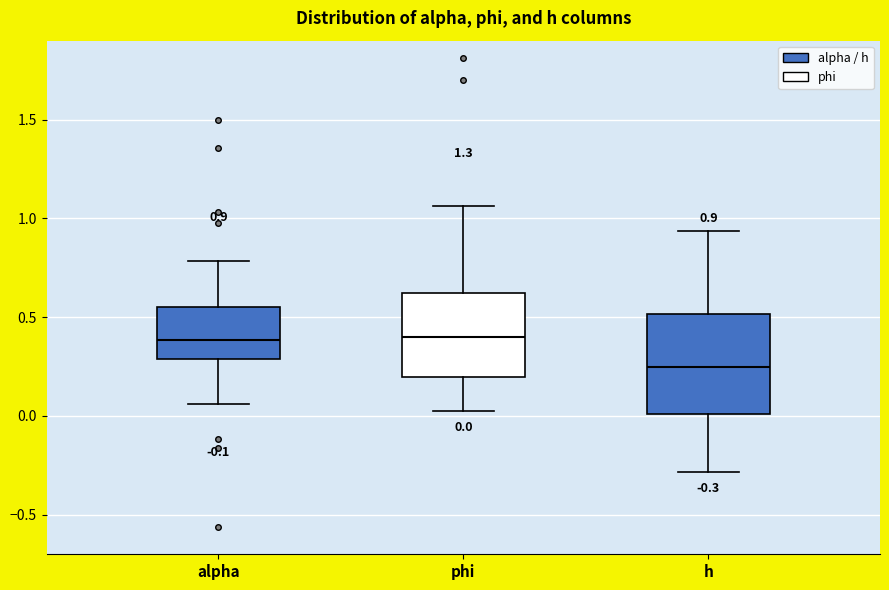

Comparing the boxes themselves (not the whiskers), which one is the tallest?

h